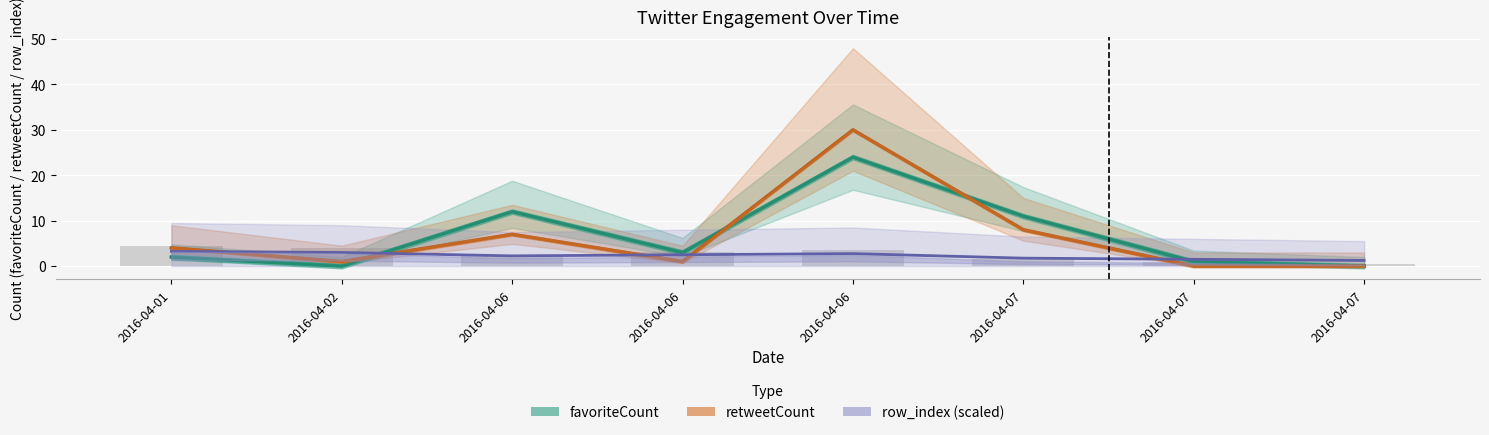

Reading left to right, transcribe all the data shown in this chart.

favoriteCount: 2016-04-01=2.0	2016-04-02=0.0	2016-04-06=12.0	2016-04-06=3.0	2016-04-06=24.0	2016-04-07=11.0	2016-04-07=1.0	2016-04-07=0.0
retweetCount: 2016-04-01=4.0	2016-04-02=1.0	2016-04-06=7.0	2016-04-06=1.0	2016-04-06=30.0	2016-04-07=8.0	2016-04-07=0.0	2016-04-07=0.0
row_index (scaled): 2016-04-01=3.2	2016-04-02=3.0	2016-04-06=2.2	2016-04-06=2.5	2016-04-06=2.8	2016-04-07=1.8	2016-04-07=1.5	2016-04-07=1.2